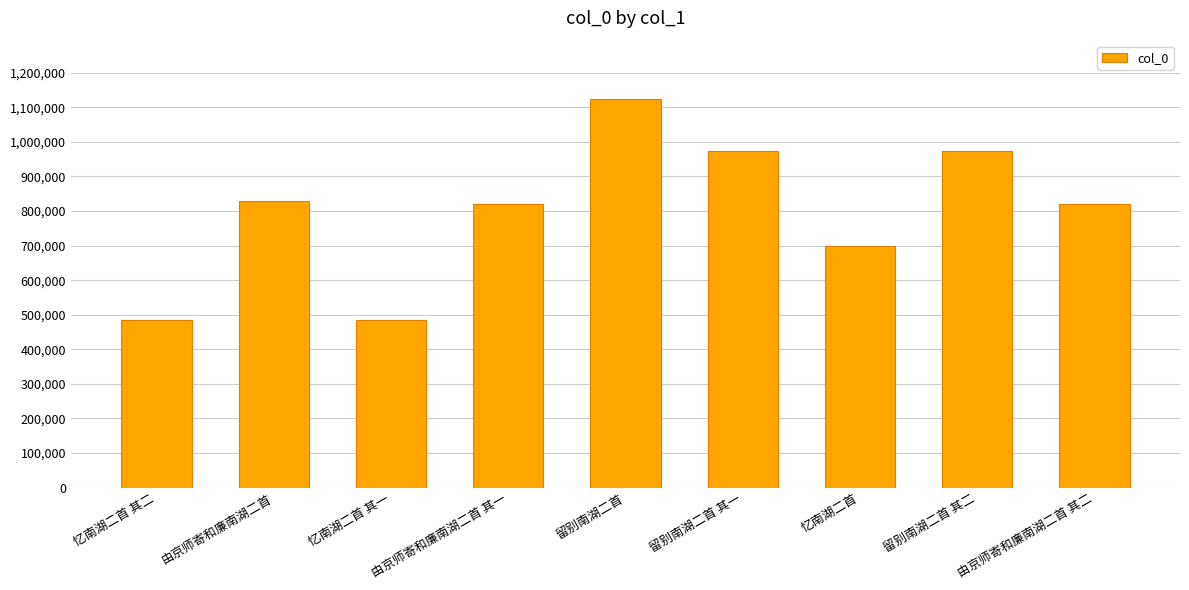

How many bars are there in total?

9